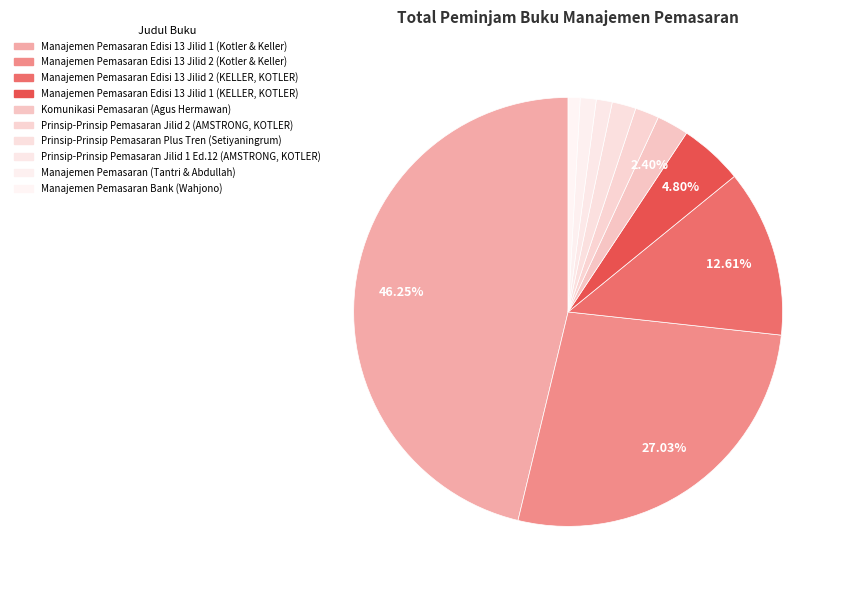

Is there a majority slice in this chart?

No